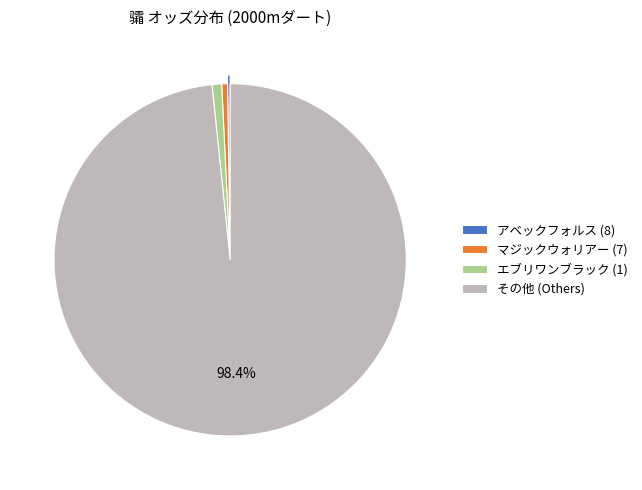

What is the largest slice in the pie chart?

その他 (Others)